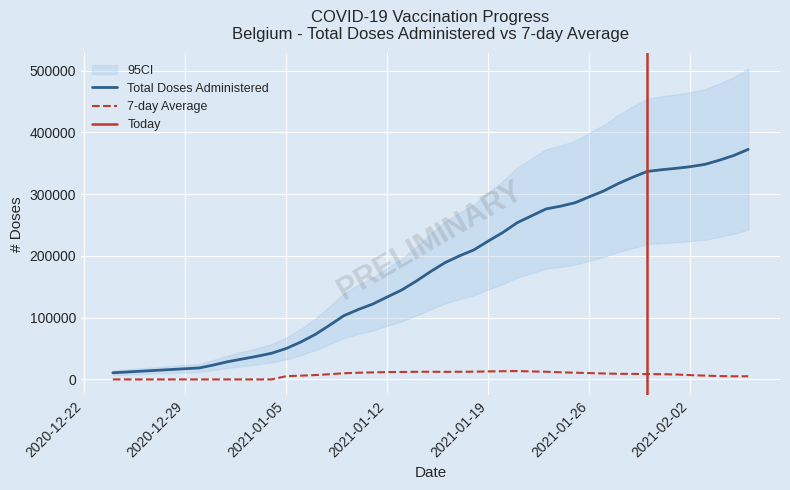

What is the sum of all doses 7-day average values?

323947